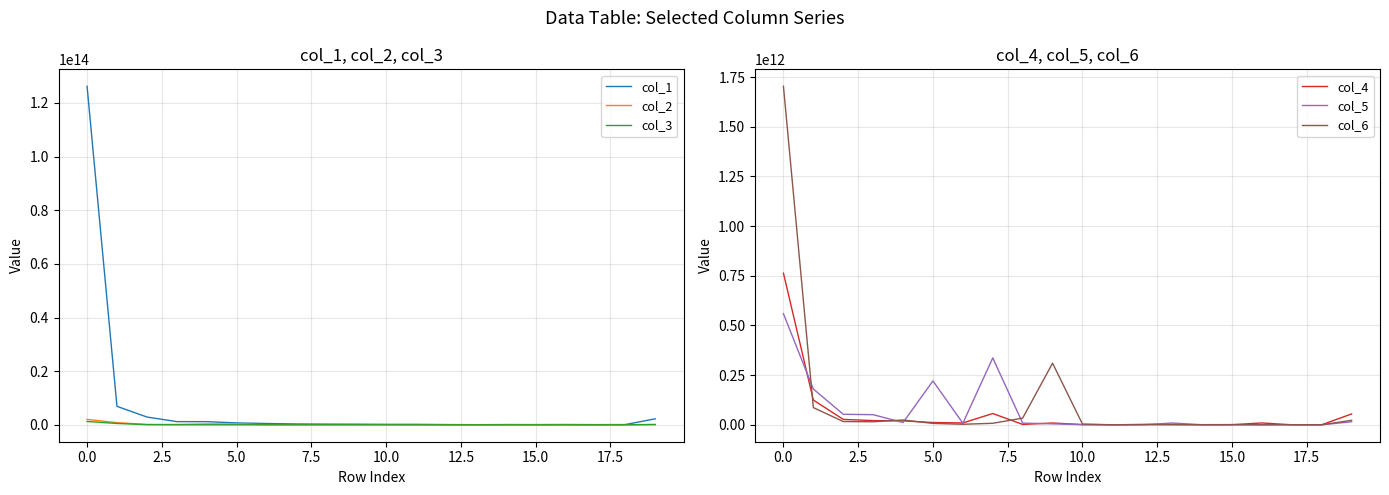

Reading left to right, transcribe all the data shown in this chart.

col_1: 126237381420092	6884144015897	2902656829690	1184330617155	1169317422336	695465116166	477216923002	311886000108	252191014769	219547868229	170883201696	167644879067	87579611128	35086388501	91388017189	78585692677	106165132982	60488001821	86910409405	2231889624020
col_2: 2012552758317	791006126369	121840319735	124770879874	319183673189	306317601633	29010750156	4698684586	5579011144	24525544132	2273611499	4163128571	506515667	2671621851	6443252342	1206771857	2710152131	775483018	11346128	52805101086
col_3: 1234147471113	494197115560	59130104537	14080266409	11477026848	5606968977	5174304167	6187881477	18345447622	16589495043	2933882131	1948819159	1488520219	2189273995	3612510724	2283095200	1030361455	1603133645	660467119	128605726105
col_4: 763002856196	124448712442	27196132350	21131105602	19720991889	11478100017	9237161307	56812891405	1958228374	9019958165	1135283884	182093516	1411000703	2121175989	13485459	561303849	9267825372	0	121476843	54570865878
col_5: 559176531174	179976814732	52913486253	50927365398	11307354519	220740485738	7821319921	336494387395	8346547434	4863511817	747641011	327357894	72161439	8862197524	179930969	24286788	100083070	22605349	0	15229685578
col_6: 1703440038327	86585108904	16368565770	15278374671	24090163555	7027487496	2636510861	7580241010	33522727028	309993813824	3847527887	20079545	1284432259	79167452	643884269	975209574	0	595854319	203587801	22542920340